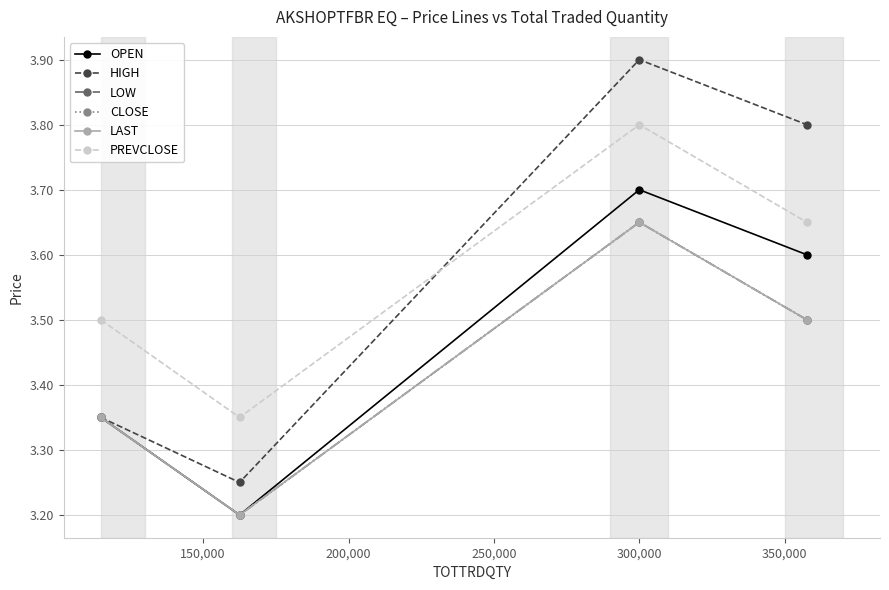

Does the chart have visible grid lines?

Yes